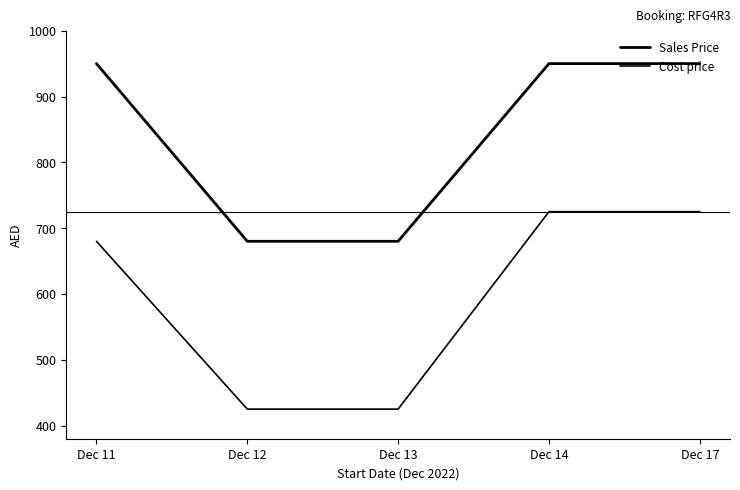

Rank the series by their average value, from lowest to highest.

Cost price, Sales Price